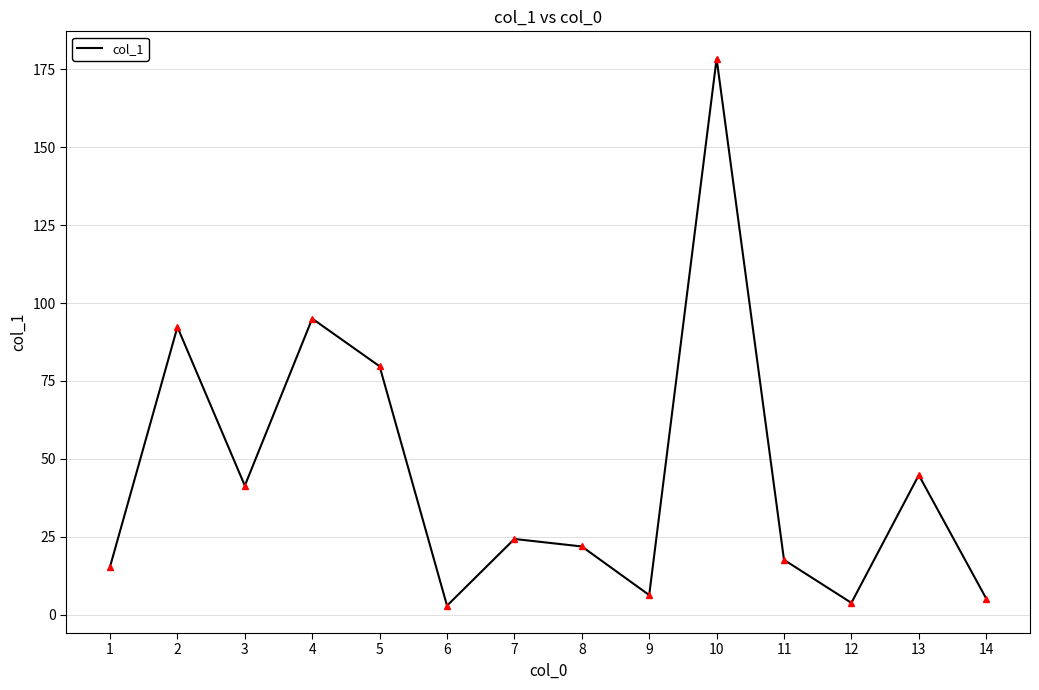

Is this an area chart (filled region under the line)?

No